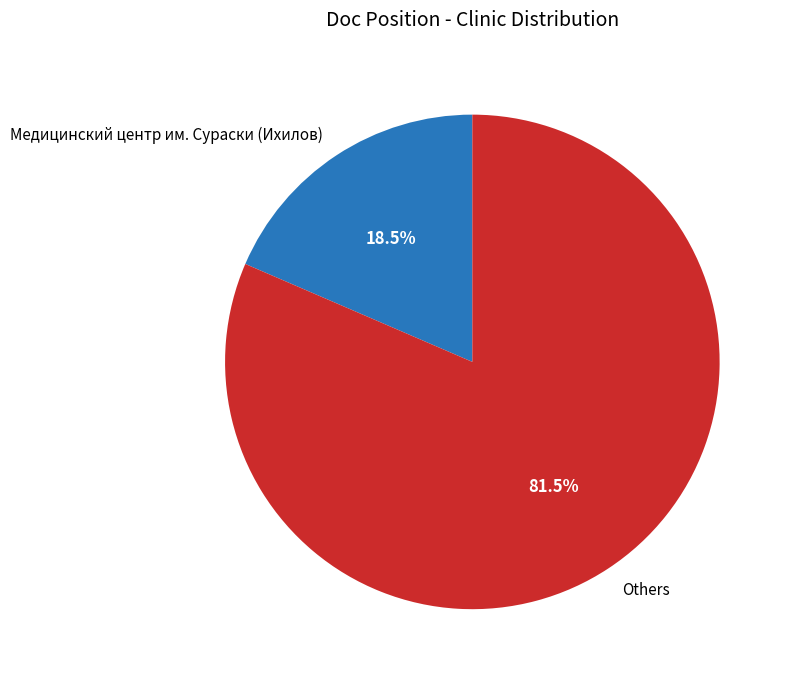

Rank the categories by value from lowest to highest.

Медицинский центр им. Сураски (Ихилов), Others